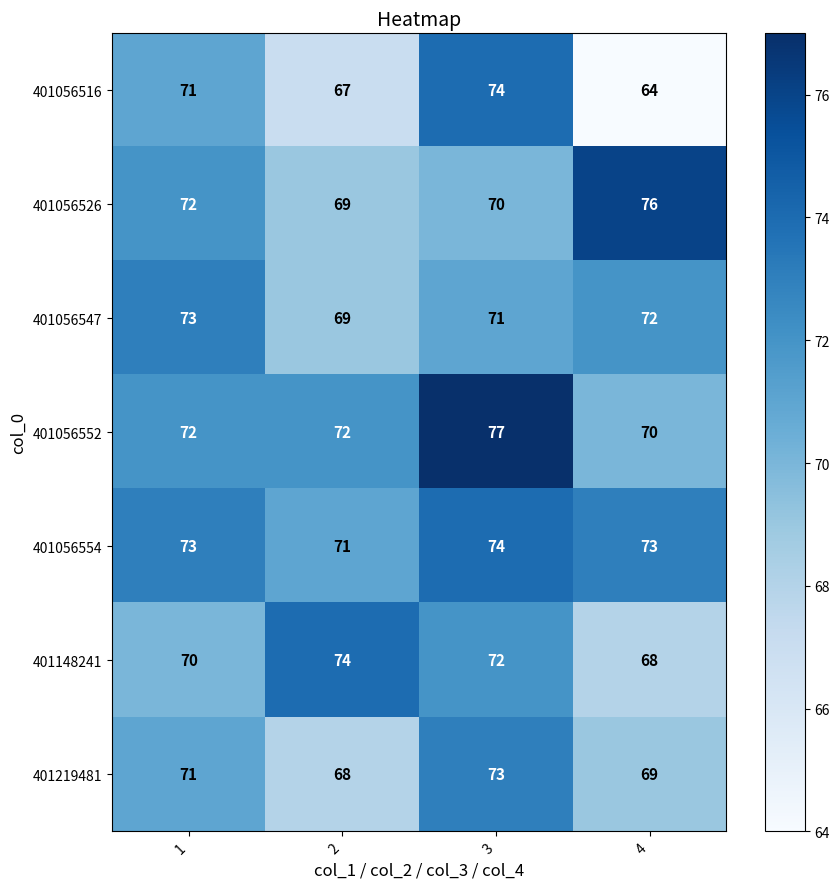

What is the difference between the highest and lowest values at 2?

7